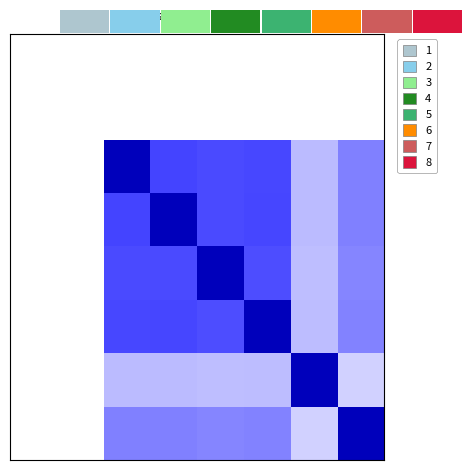

At which category is the sum across all series the highest?

3